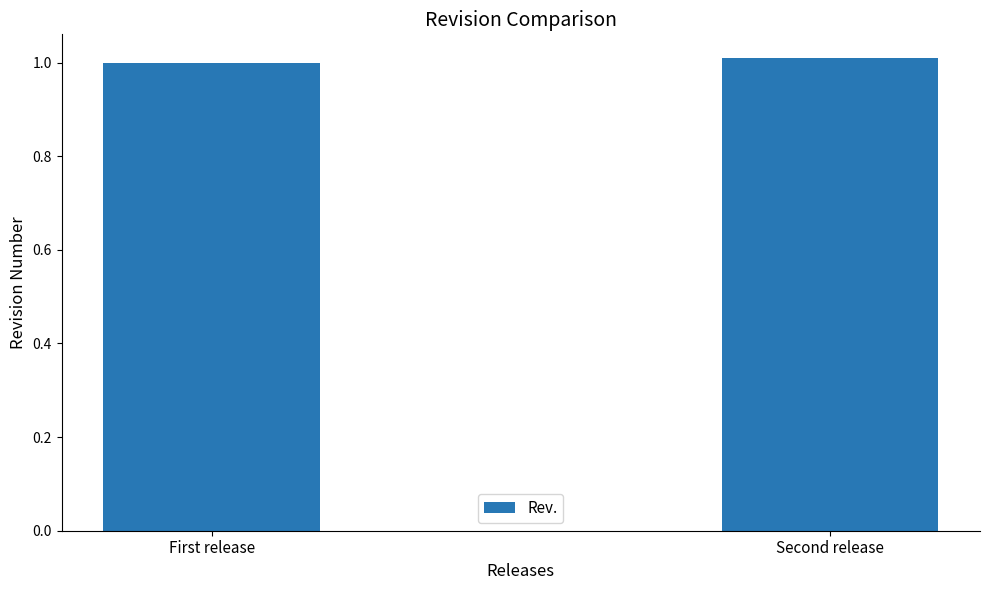

Rank the categories by value from highest to lowest.

Second release, First release